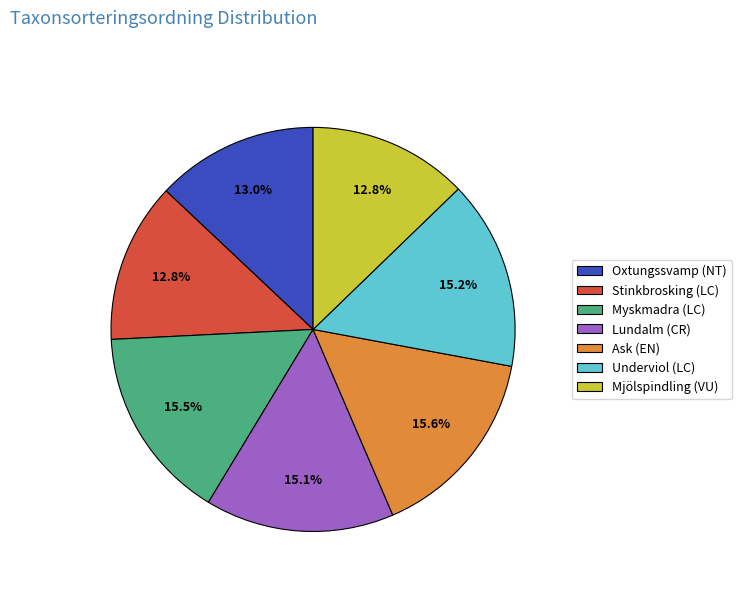

The Underviol (LC) slice represents 15% of the pie. True or false?

True